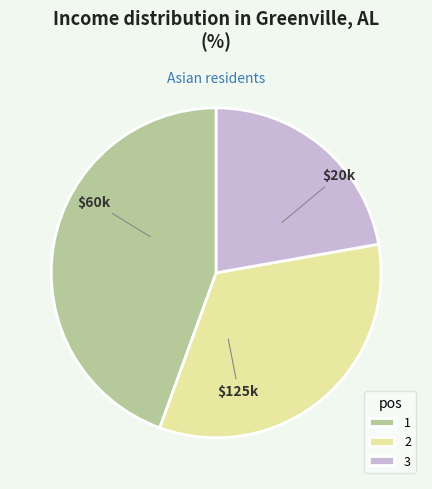

Is there a majority slice in this chart?

No